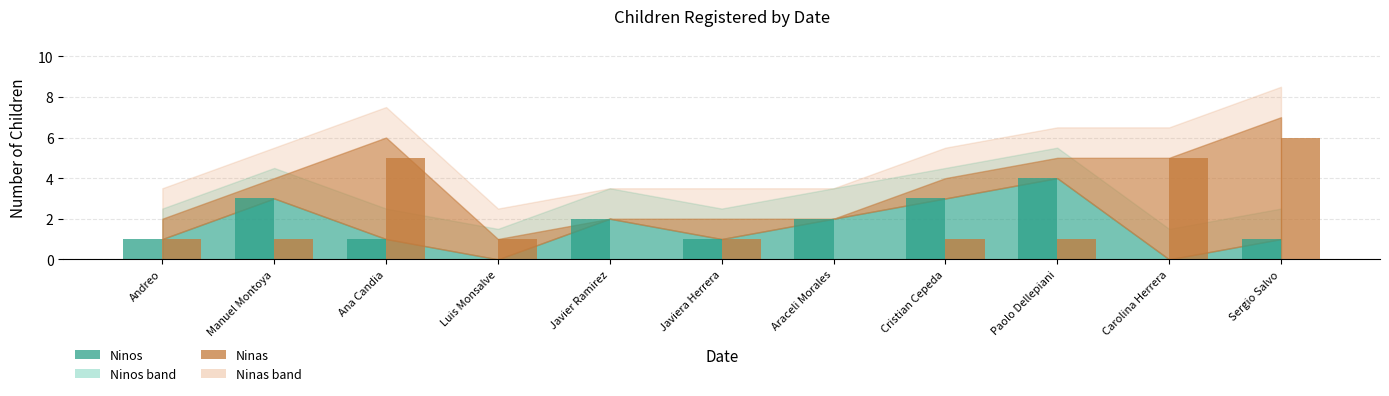

Which label corresponds to the largest value in the chart?

Sergio Salvo